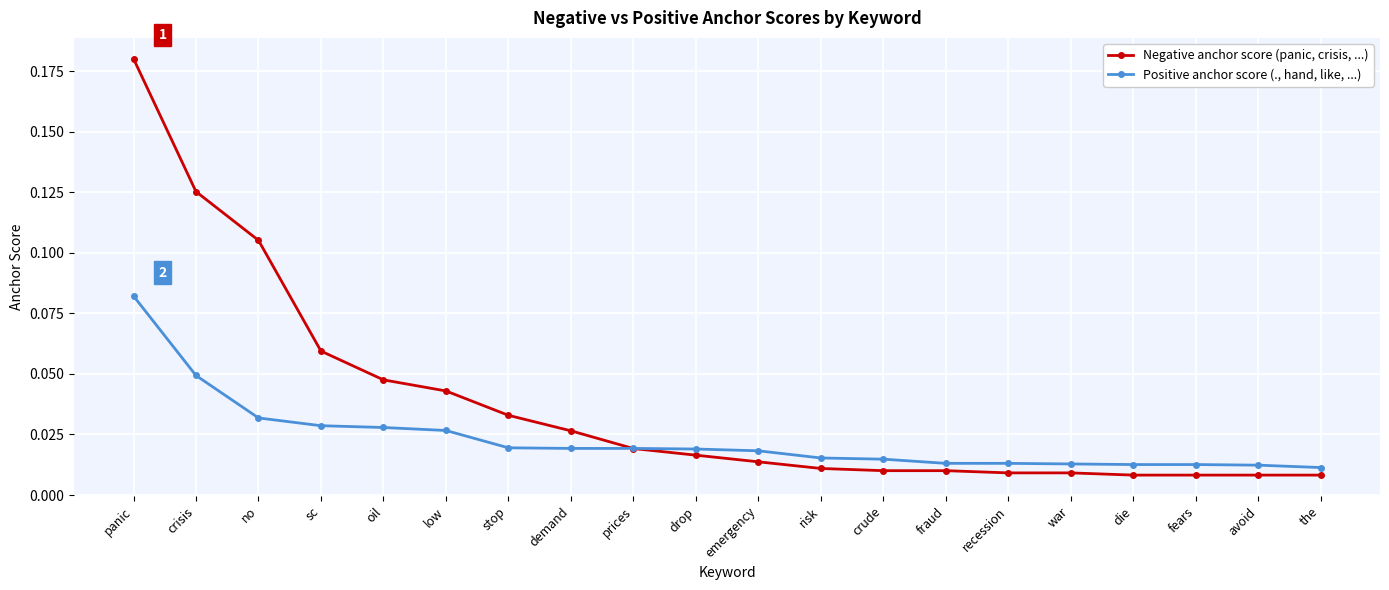

Count the number of data series in this chart.

2